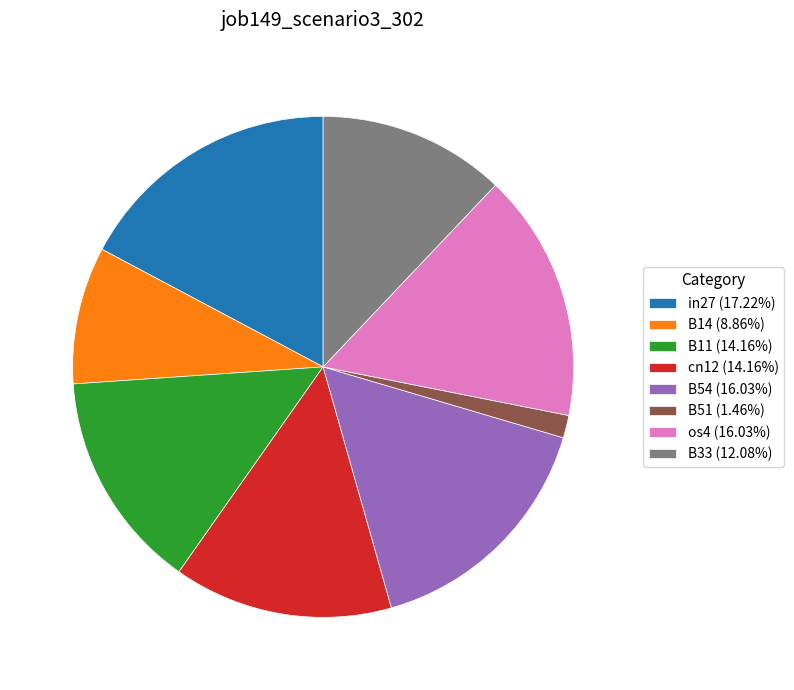

True or false: B14 accounts for 22% of the total.

False